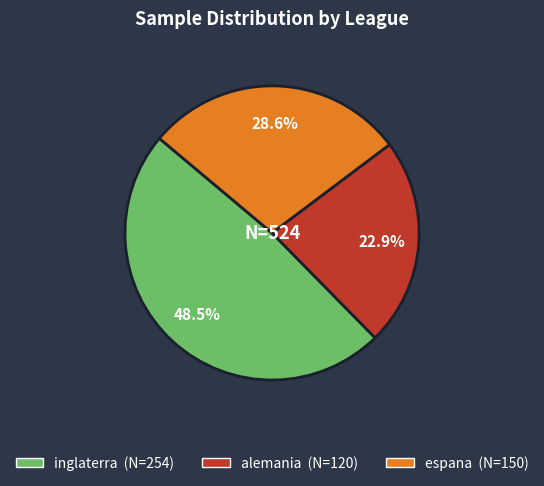

Between alemania and espana, which is larger?

espana